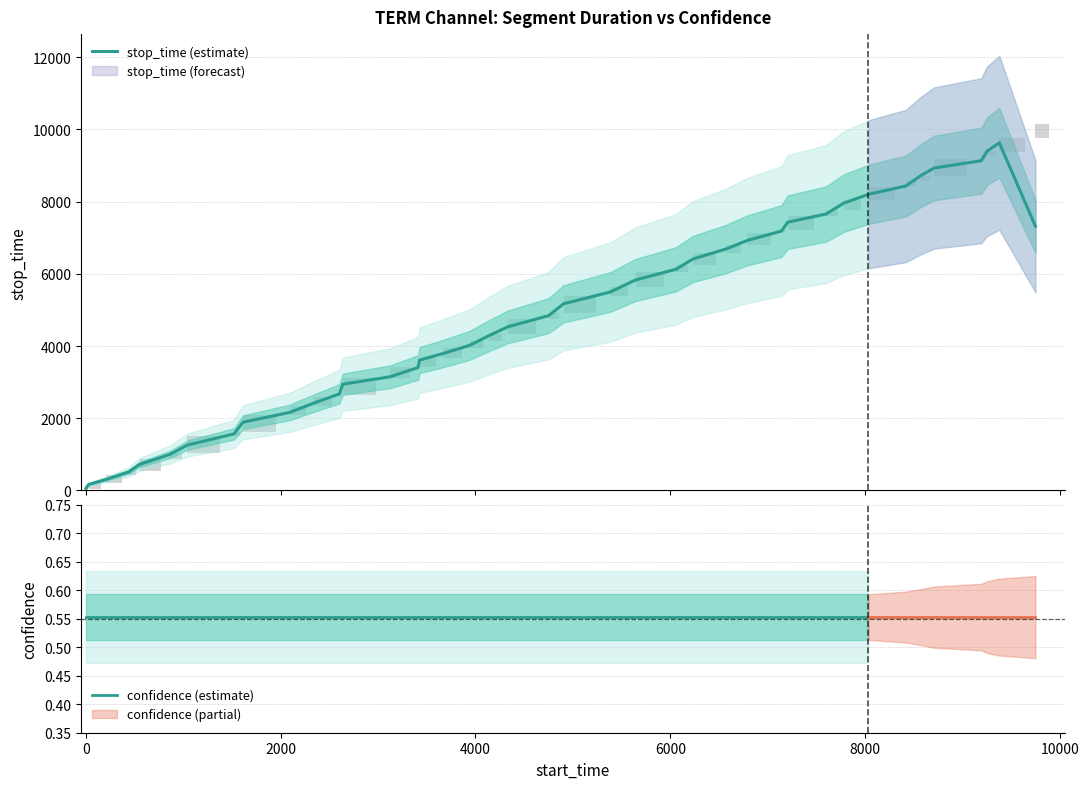

What is the maximum value shown in the chart?

9628.0